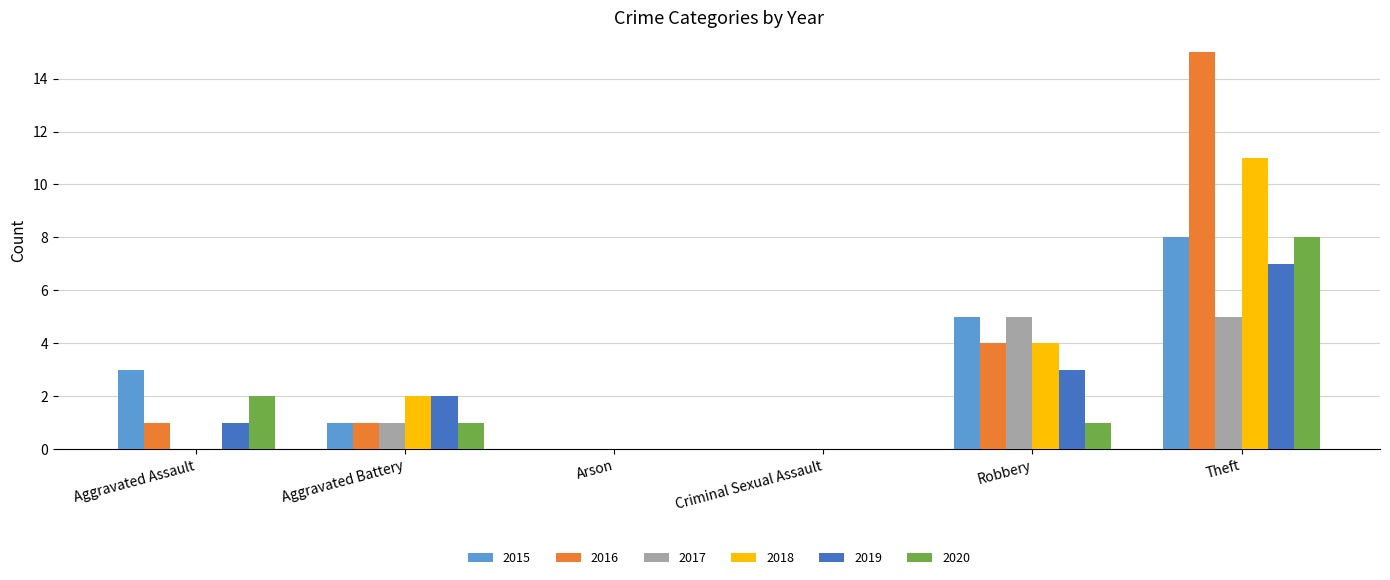

What is the sum of all 2015 values?

17